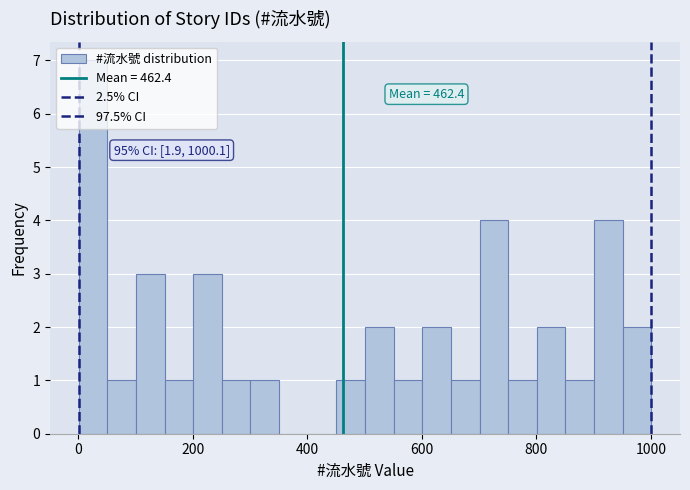

Read against the x-axis, roughly where is the centre of the tallest bar?

20